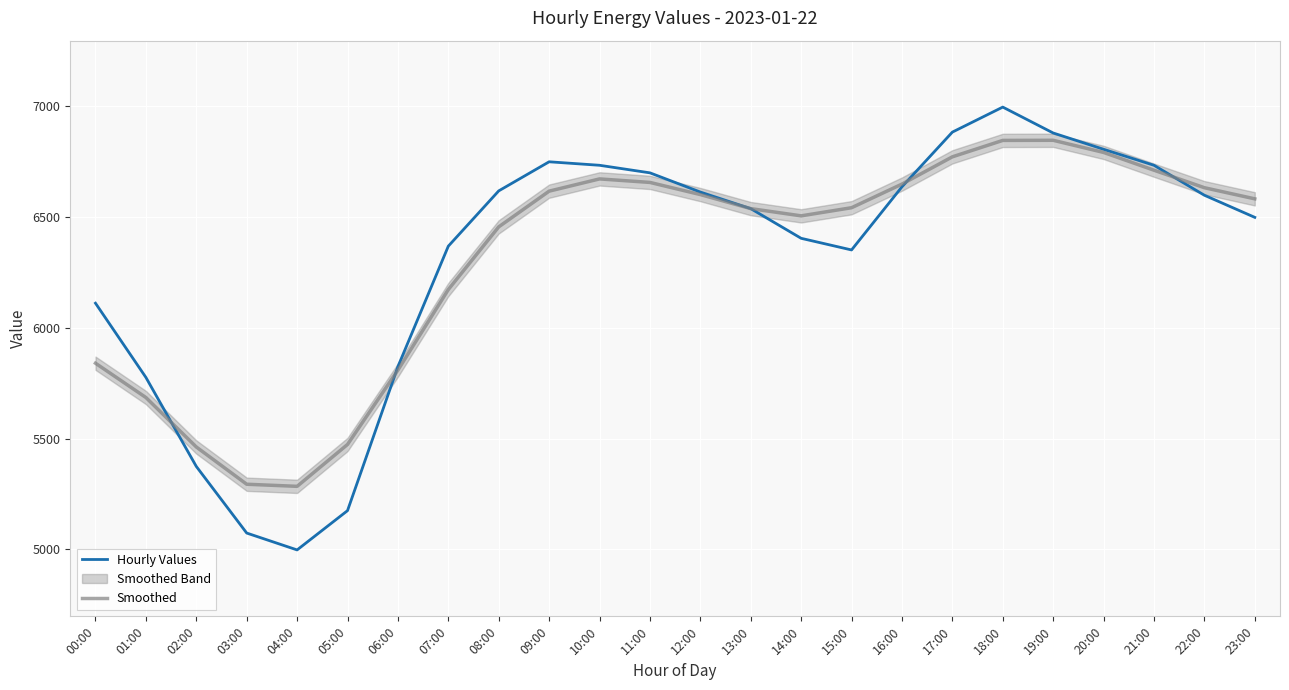

Rank the categories by Smoothed value from lowest to highest.

04:00, 03:00, 02:00, 05:00, 01:00, 06:00, 00:00, 07:00, 08:00, 14:00, 13:00, 15:00, 23:00, 12:00, 09:00, 22:00, 16:00, 11:00, 10:00, 21:00, 17:00, 20:00, 18:00, 19:00